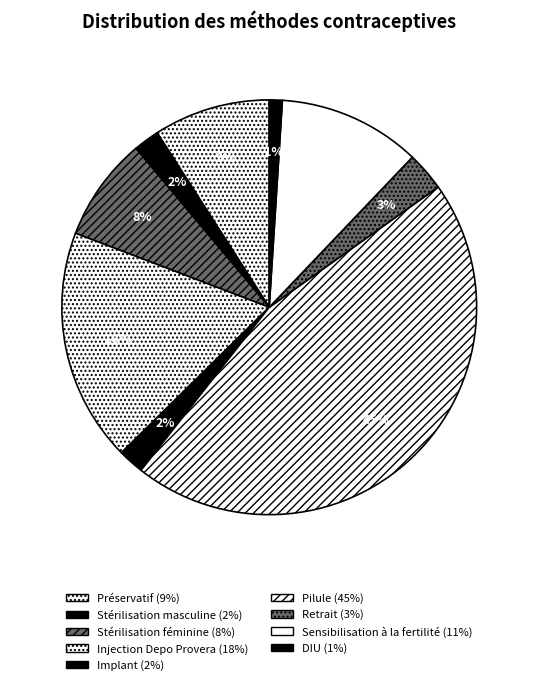

Is there any slice that represents more than half of the pie?

No